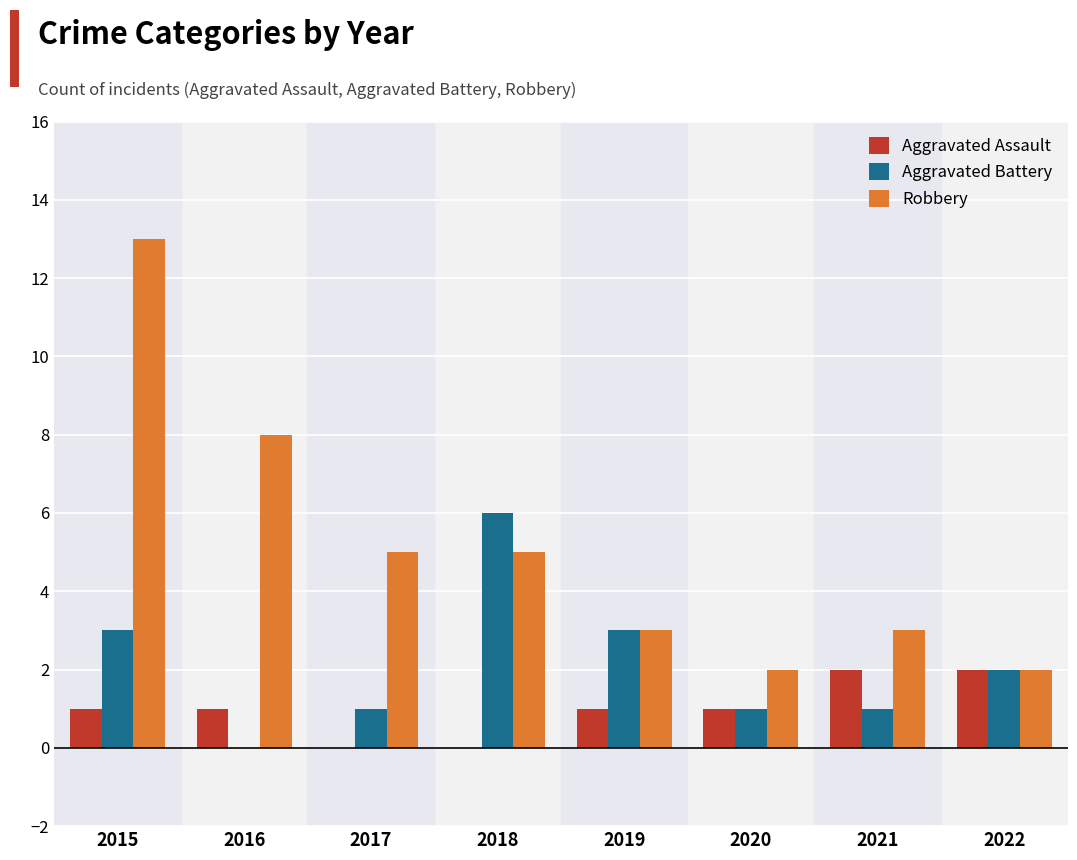

Count the number of categories in the chart.

8